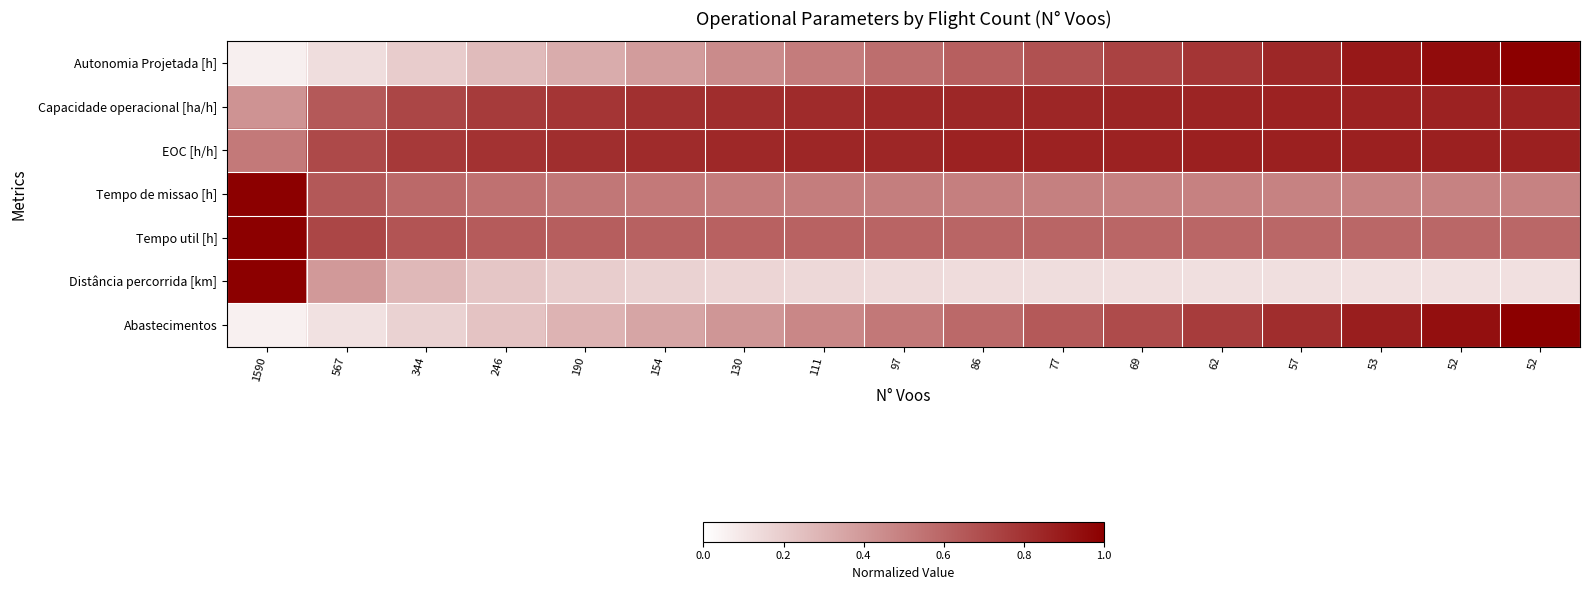

Reading left to right, what are all the values shown in this chart?

Autonomia Projetada [h]: 1590=0.1	567=0.1	344=0.2	246=0.3	190=0.3	154=0.4	130=0.5	111=0.5	97=0.6	86=0.6	77=0.7	69=0.7	62=0.8	57=0.8	53=0.9	52=1.0	52=1.0
Capacidade operacional [ha/h]: 1590=0.4	567=0.6	344=0.7	246=0.8	190=0.8	154=0.8	130=0.8	111=0.8	97=0.8	86=0.8	77=0.8	69=0.9	62=0.9	57=0.9	53=0.9	52=0.9	52=0.9
EOC [h/h]: 1590=0.5	567=0.7	344=0.8	246=0.8	190=0.8	154=0.8	130=0.8	111=0.8	97=0.8	86=0.9	77=0.9	69=0.9	62=0.9	57=0.9	53=0.9	52=0.9	52=0.9
Tempo de missao [h]: 1590=1.0	567=0.7	344=0.6	246=0.6	190=0.5	154=0.5	130=0.5	111=0.5	97=0.5	86=0.5	77=0.5	69=0.5	62=0.5	57=0.5	53=0.5	52=0.5	52=0.5
Tempo util [h]: 1590=1.0	567=0.7	344=0.7	246=0.6	190=0.6	154=0.6	130=0.6	111=0.6	97=0.6	86=0.6	77=0.6	69=0.6	62=0.6	57=0.6	53=0.6	52=0.6	52=0.6
Distância percorrida [km]: 1590=1.0	567=0.4	344=0.3	246=0.2	190=0.2	154=0.2	130=0.2	111=0.2	97=0.1	86=0.1	77=0.1	69=0.1	62=0.1	57=0.1	53=0.1	52=0.1	52=0.1
Abastecimentos: 1590=0.1	567=0.1	344=0.2	246=0.2	190=0.3	154=0.4	130=0.4	111=0.5	97=0.5	86=0.6	77=0.6	69=0.7	62=0.8	57=0.8	53=0.9	52=0.9	52=1.0